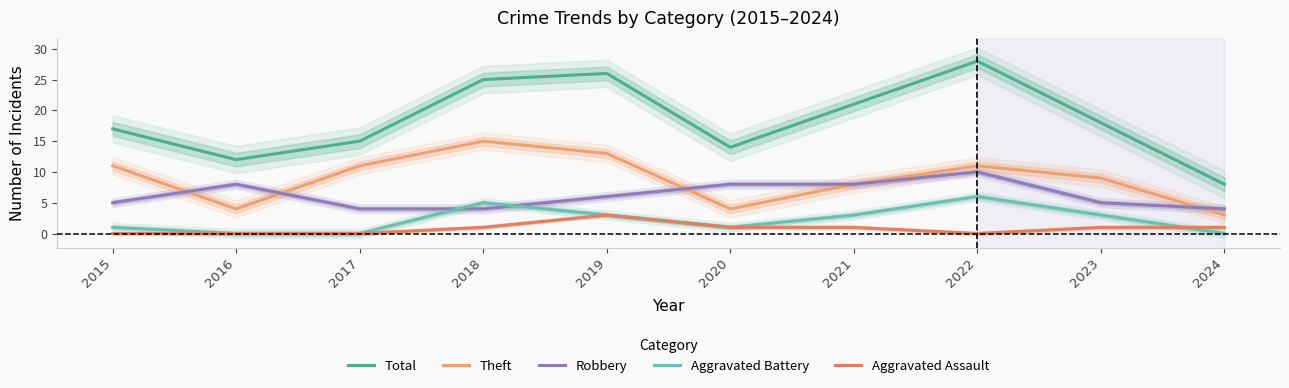

Where does the Aggravated Battery series first go above 3?

2018